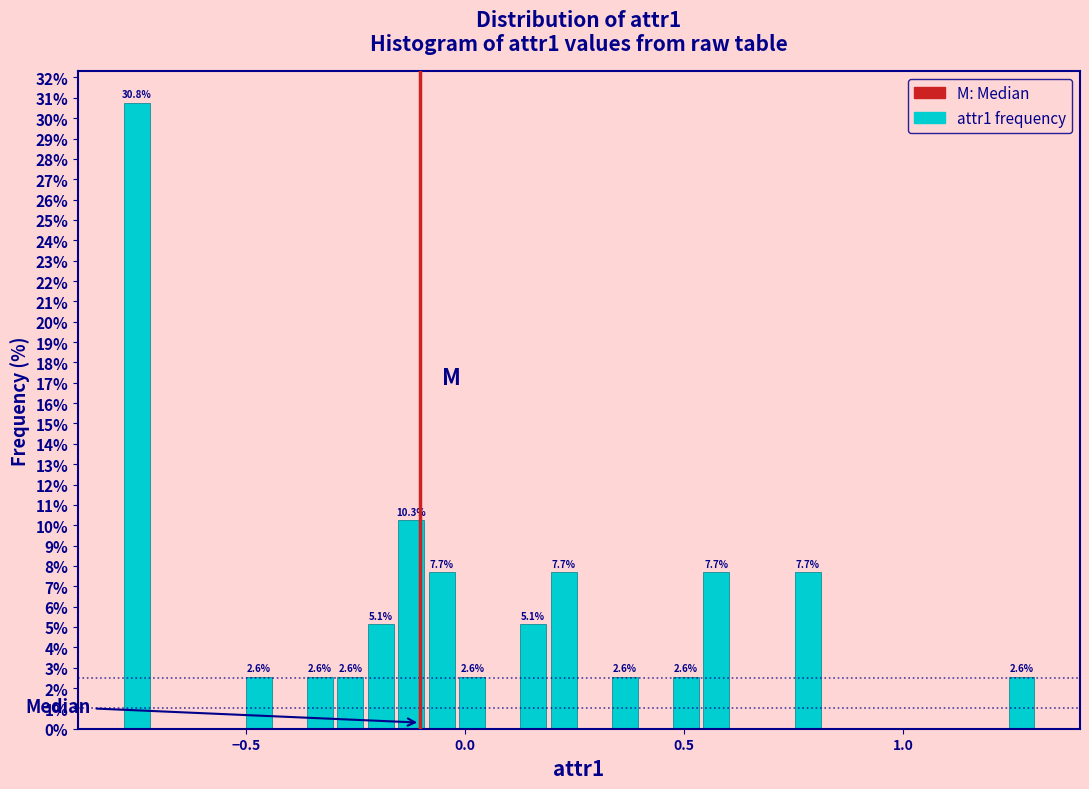

Around what value on the x-axis is the tallest bar? Give the approximate position of its centre, as read against the axis.

-0.75